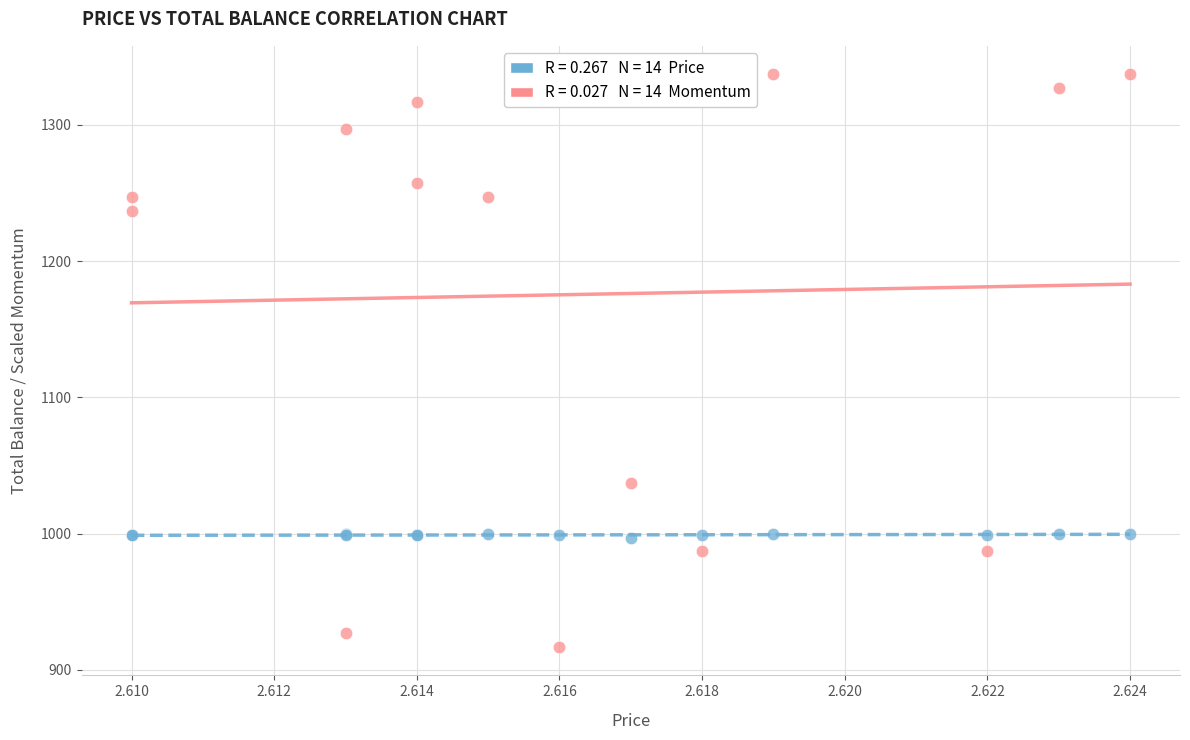

Across all series, what Y value is closest to 1127?

1037.0